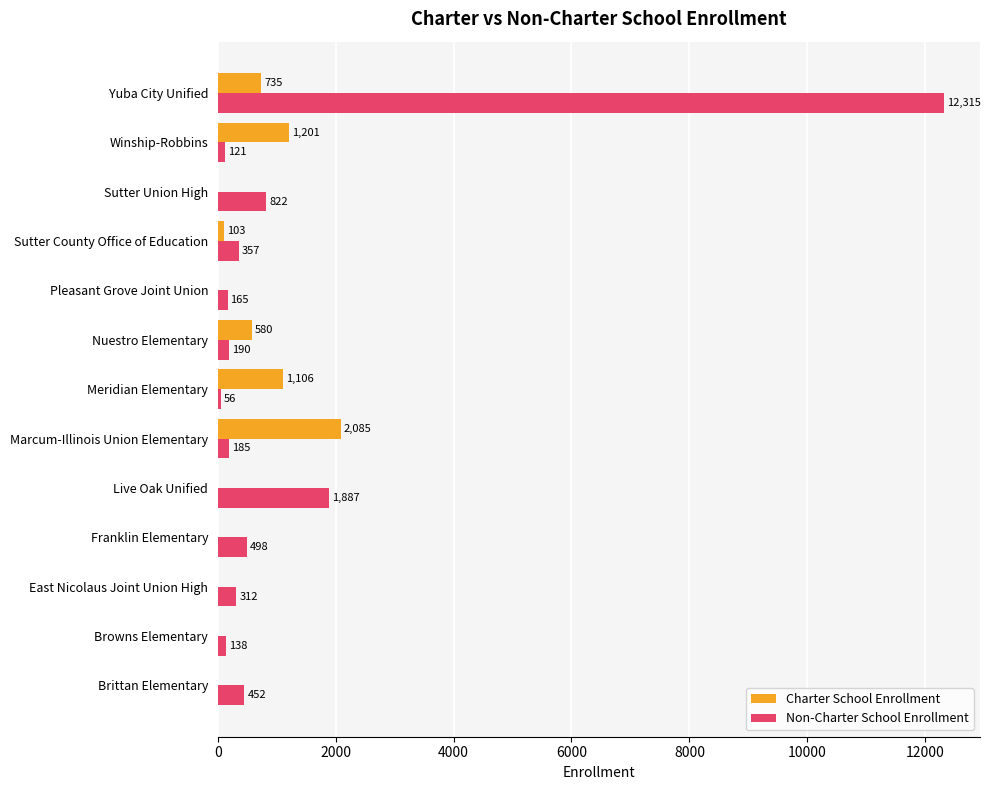

Between Meridian Elementary and Sutter County Office of Education, which series saw the biggest shift?

Charter School Enrollment